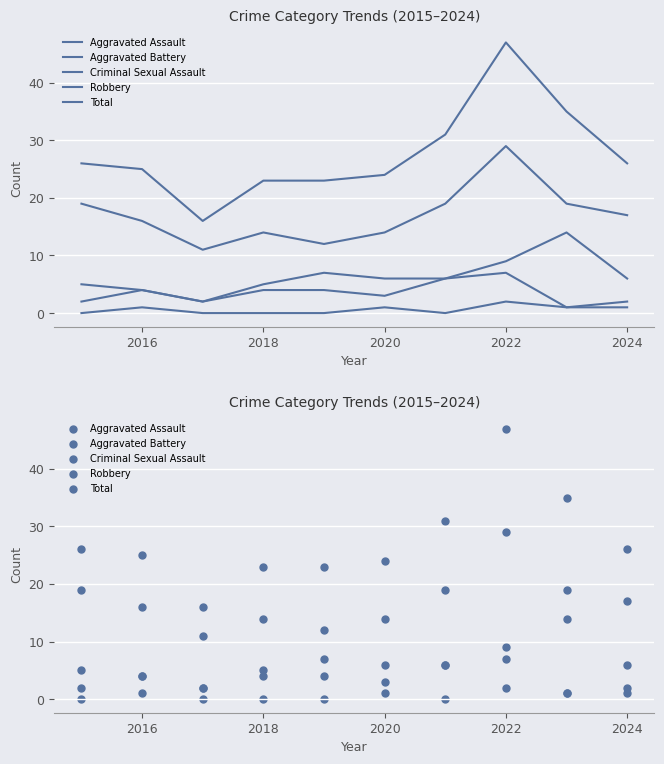

Which series has the largest Y range (max minus min)?

Total